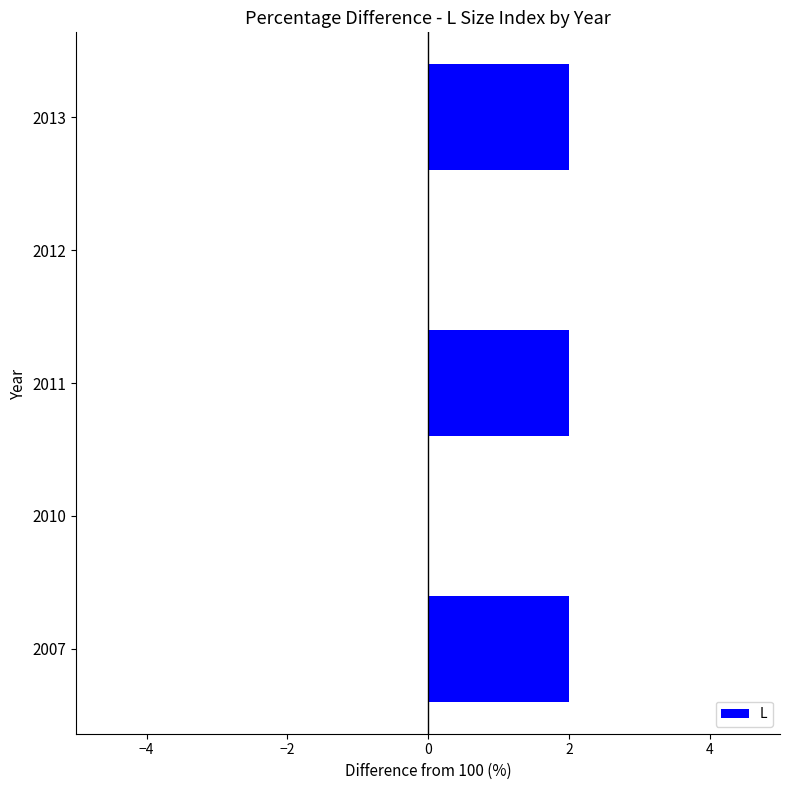

Is it true that the value at 2013 is 3?

False